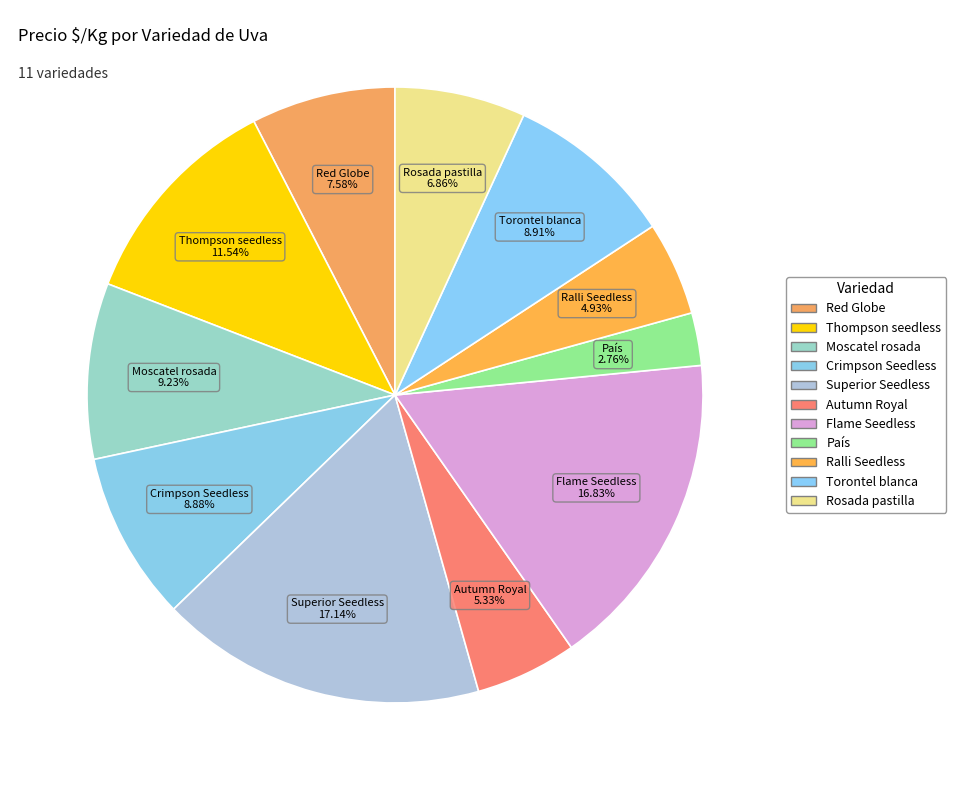

True or false: Red Globe accounts for 8% of the total.

True